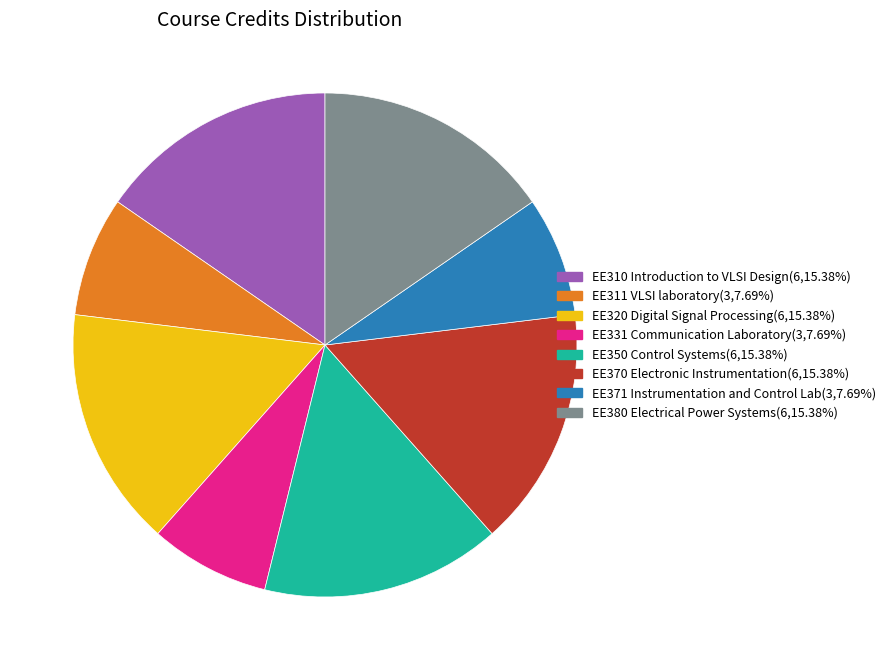

The EE370 Electronic Instrumentation slice represents 15% of the pie. True or false?

True